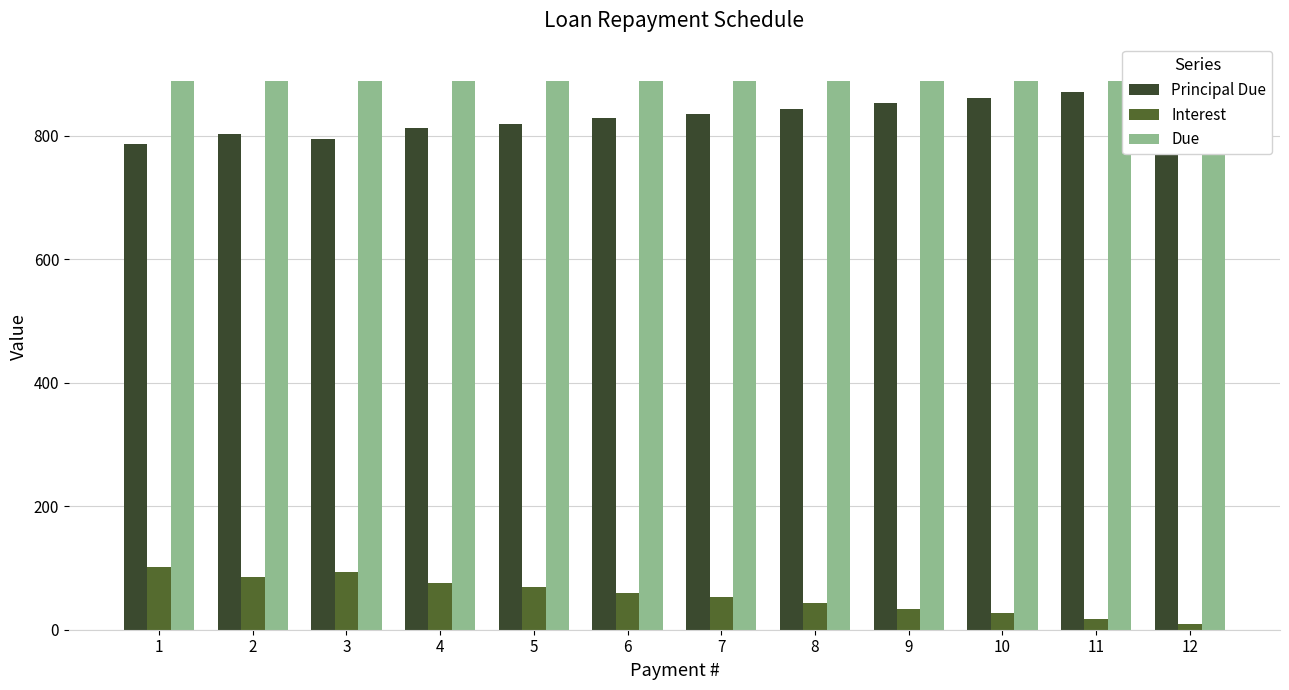

What is the value of the Principal Due bar at the 12th from the left?

894.4